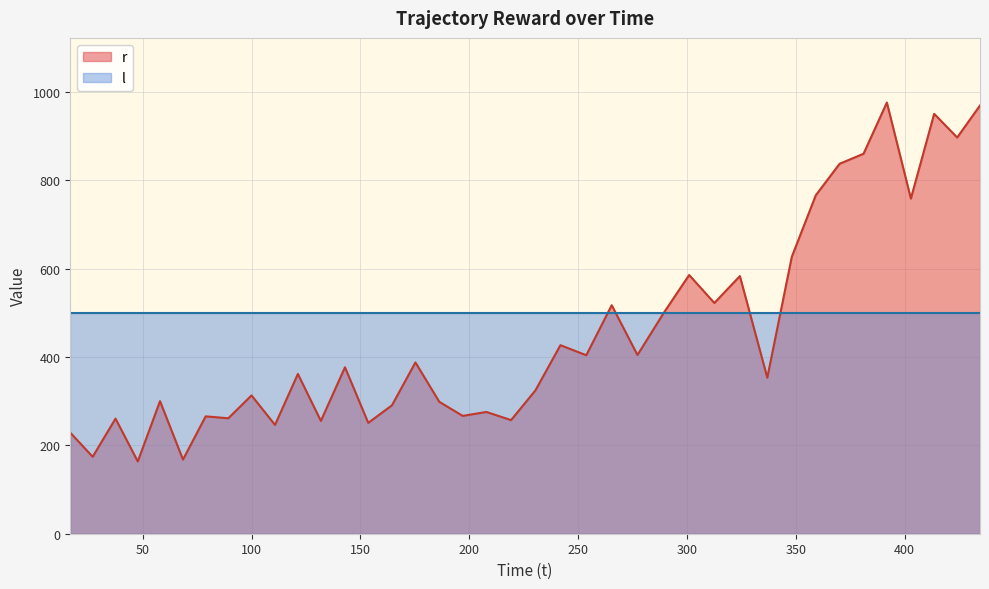

List the series in order of their peak value, lowest first.

l, r